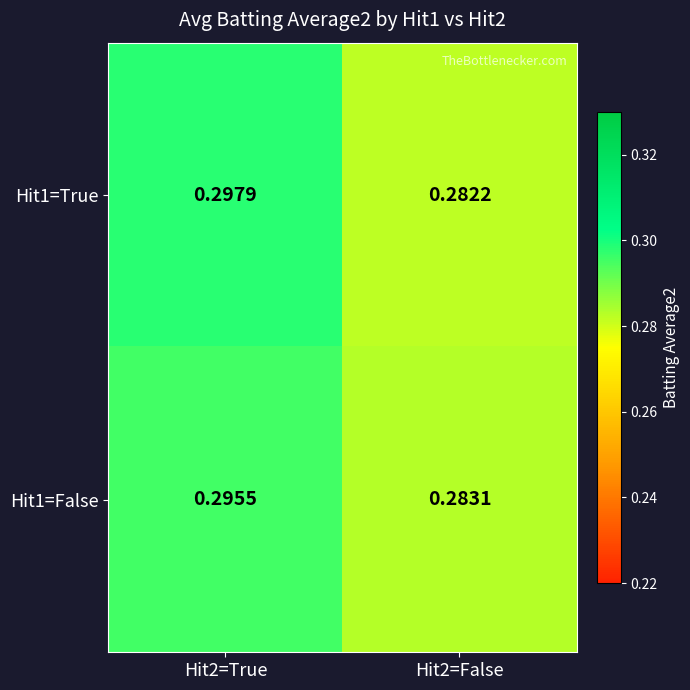

Between Hit2=True and Hit2=False, which series saw the biggest shift?

Hit1=True